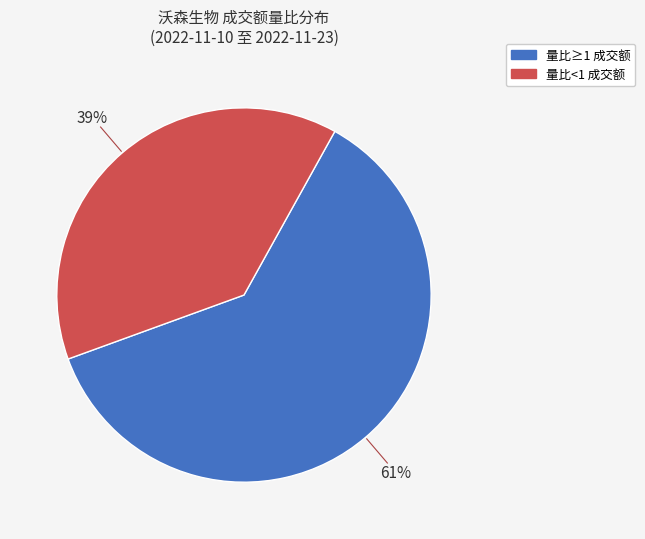

Is there a majority slice in this chart?

Yes